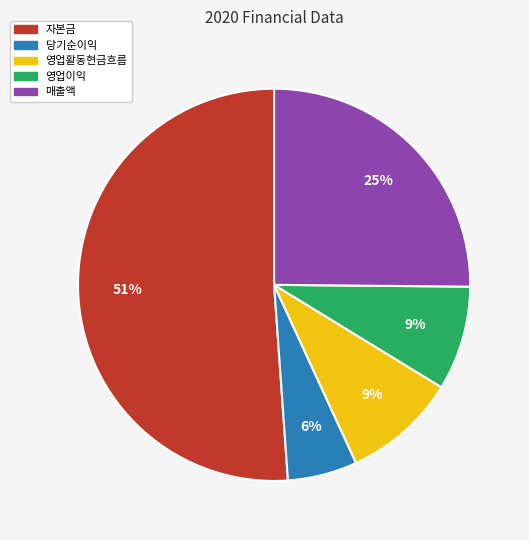

Do 자본금 and 매출액 together represent more than half of the pie?

Yes